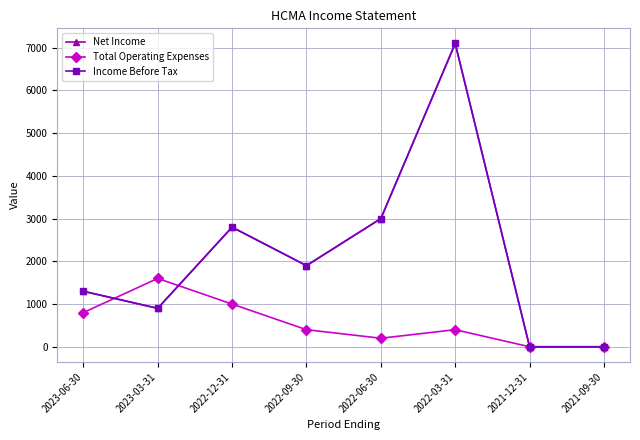

How many interior local peaks does the Net Income series have?

2